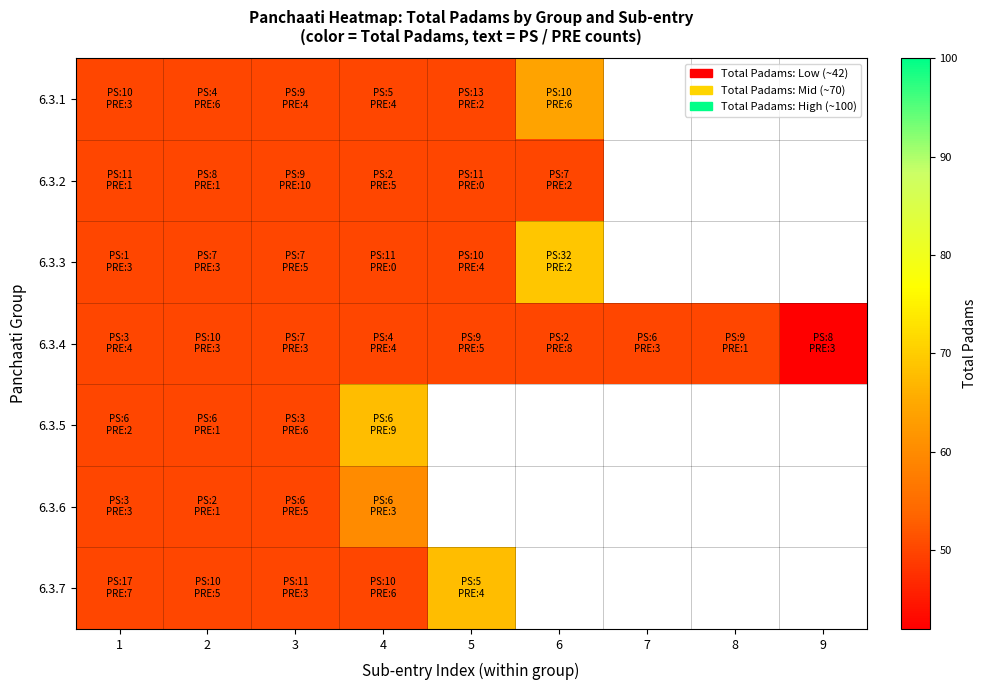

Which has a higher value, 9 or 6?

6